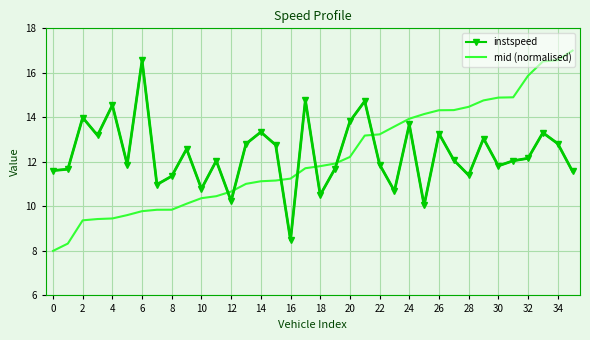

How many data points in mid (normalised) are less than 11?

13